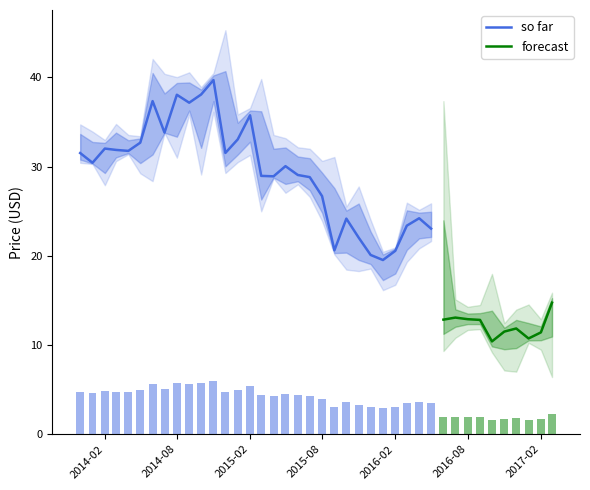

What is the lowest value of the so far series?

19.5